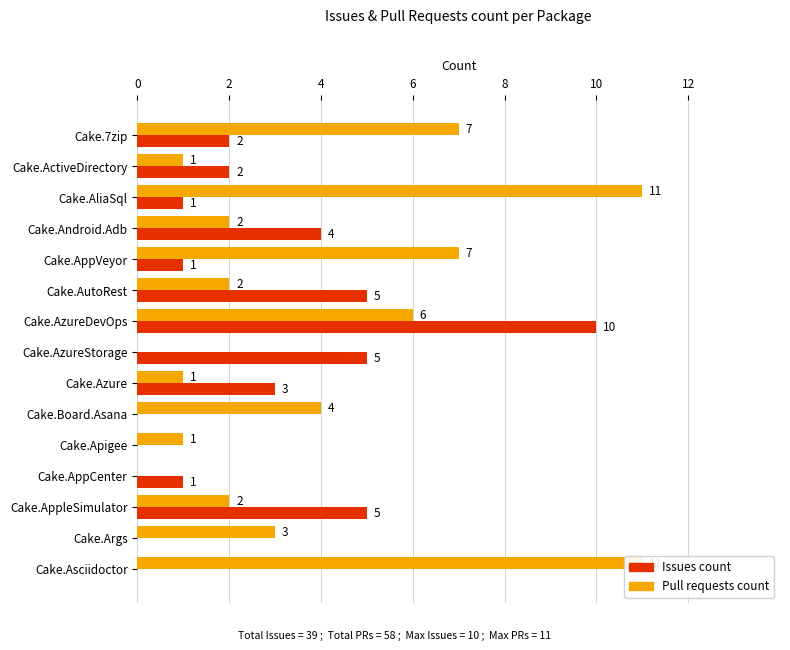

What is the spread (max minus min) of values at 8?

6